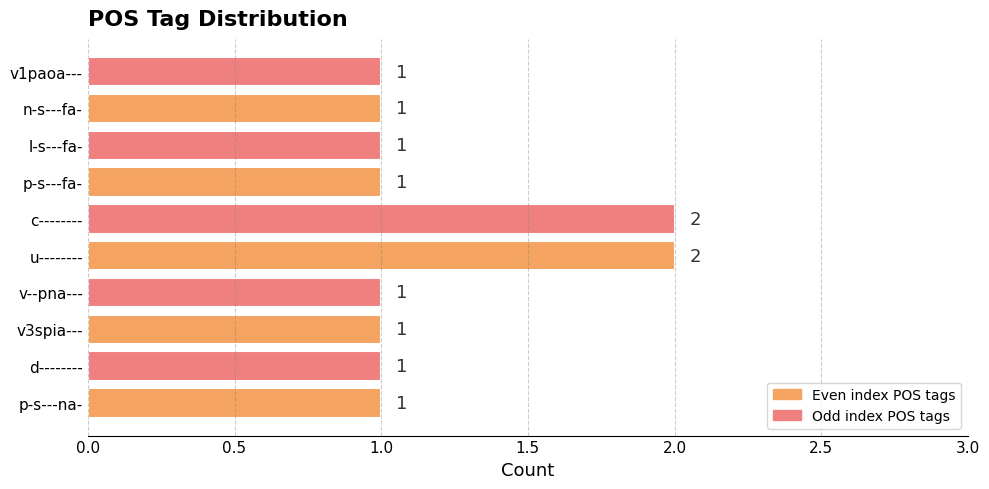

True or false: the data shows 1 at d--------.

True